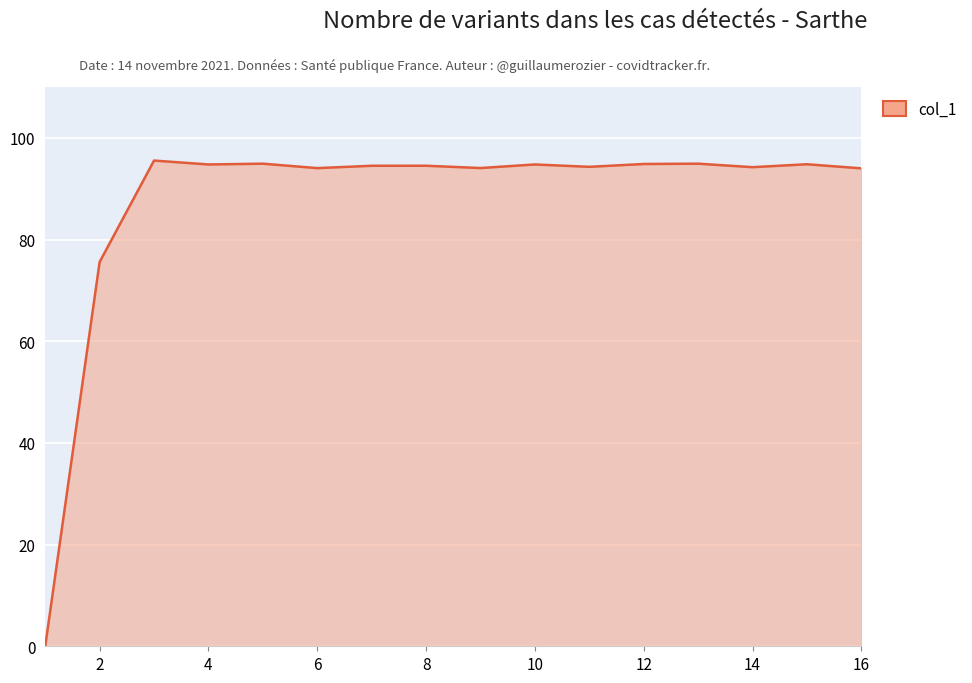

What is the difference between the maximum and minimum values?

95.5